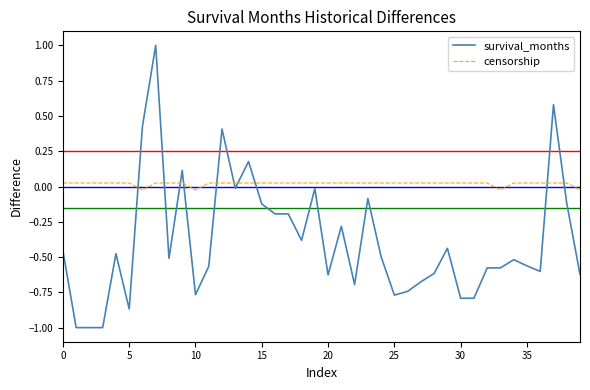

Is this an area chart (filled region under the line)?

No